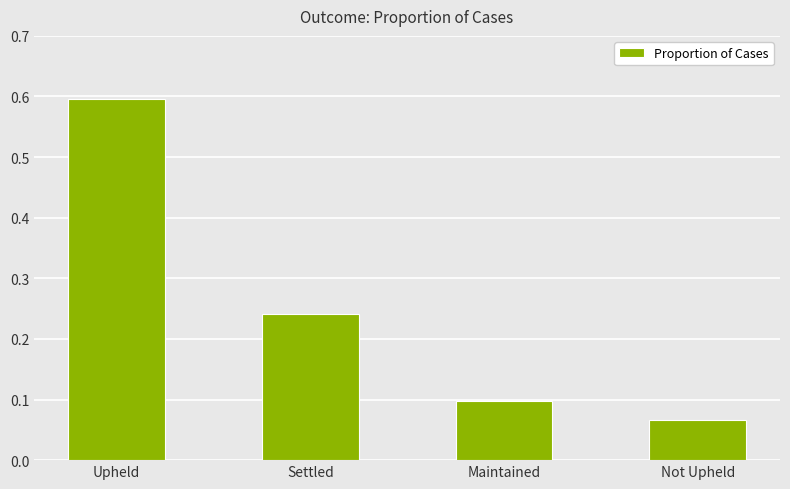

What is the difference between the maximum and minimum values?

0.5